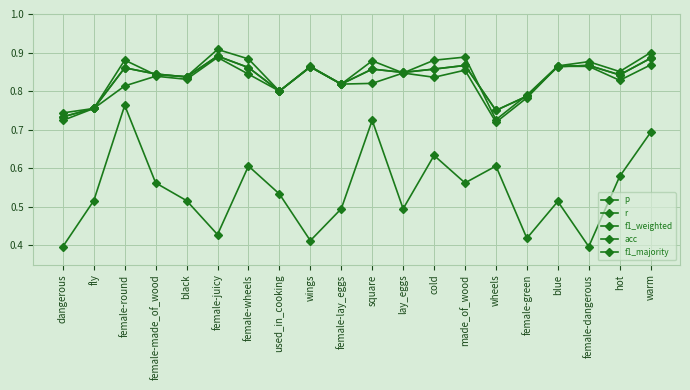

Which series has the largest range (max minus min)?

f1_majority